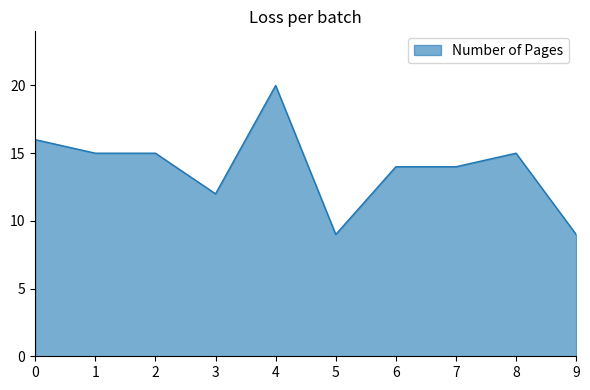

True or false: the data shows 26 at 0.

False